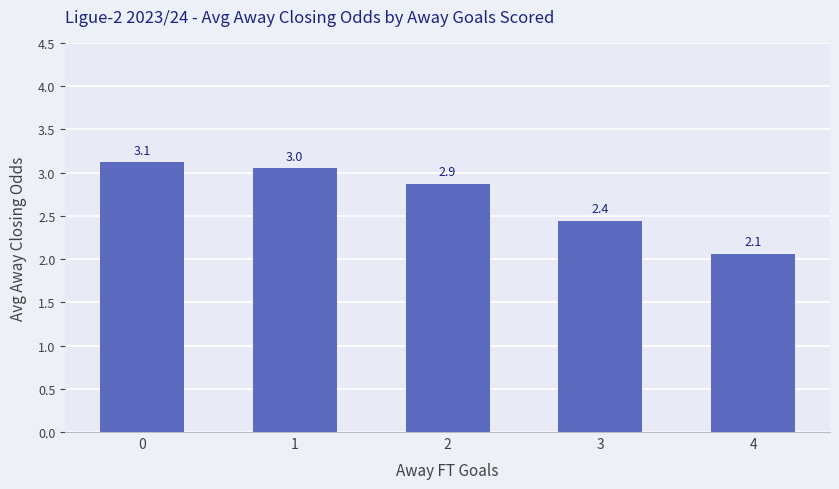

What is the maximum value shown in the chart?

3.1